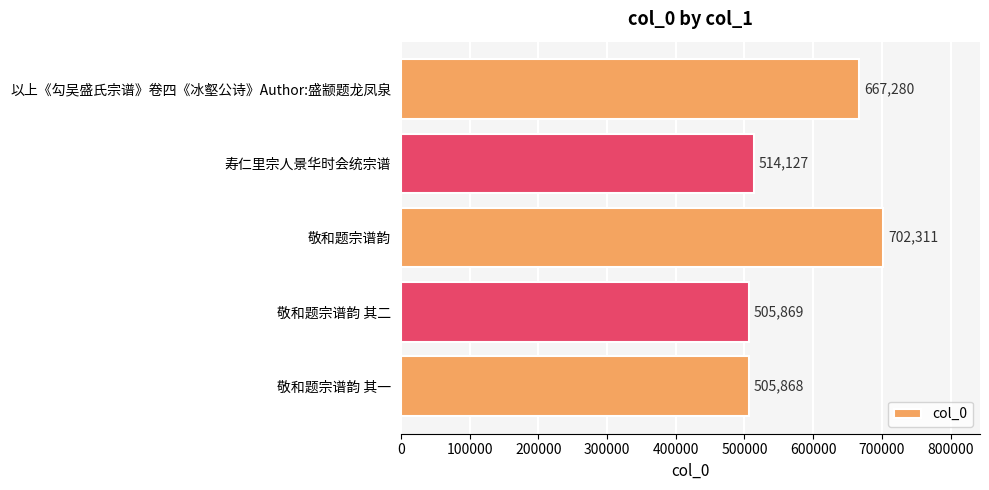

Reading bottom to top, list all the values displayed in this chart.

505868	505869	702311	514127	667280